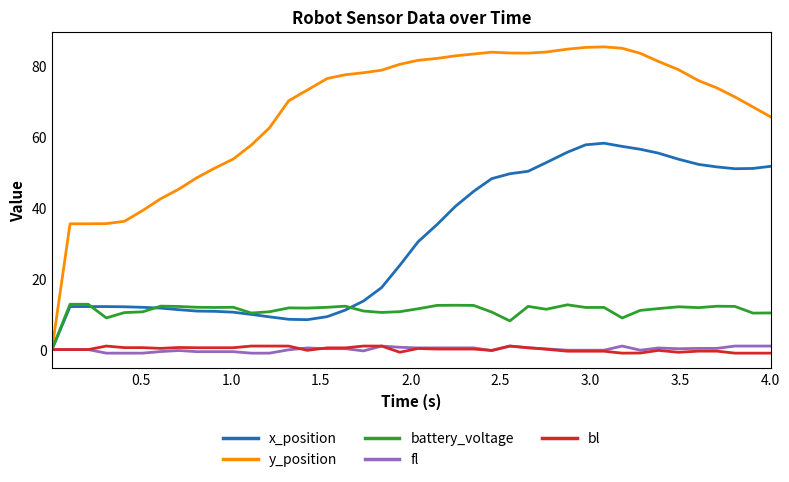

Which series has the largest total across all categories?

y_position